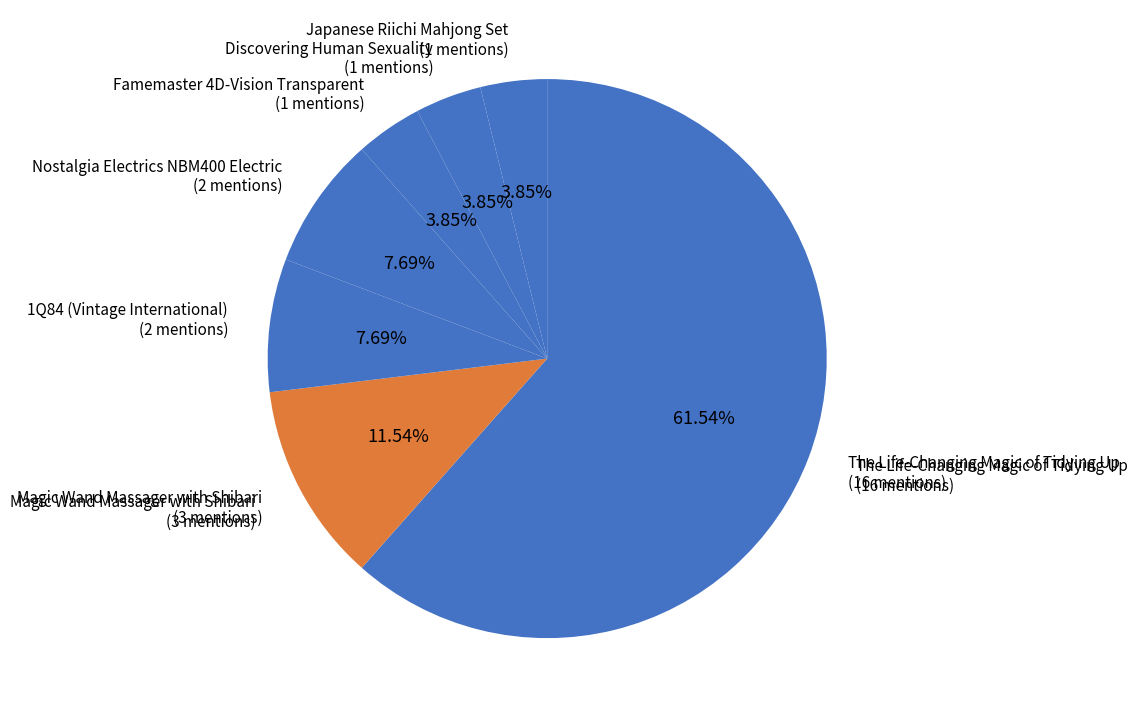

Which category has the smallest portion of the pie?

Famemaster 4D-Vision Transparent